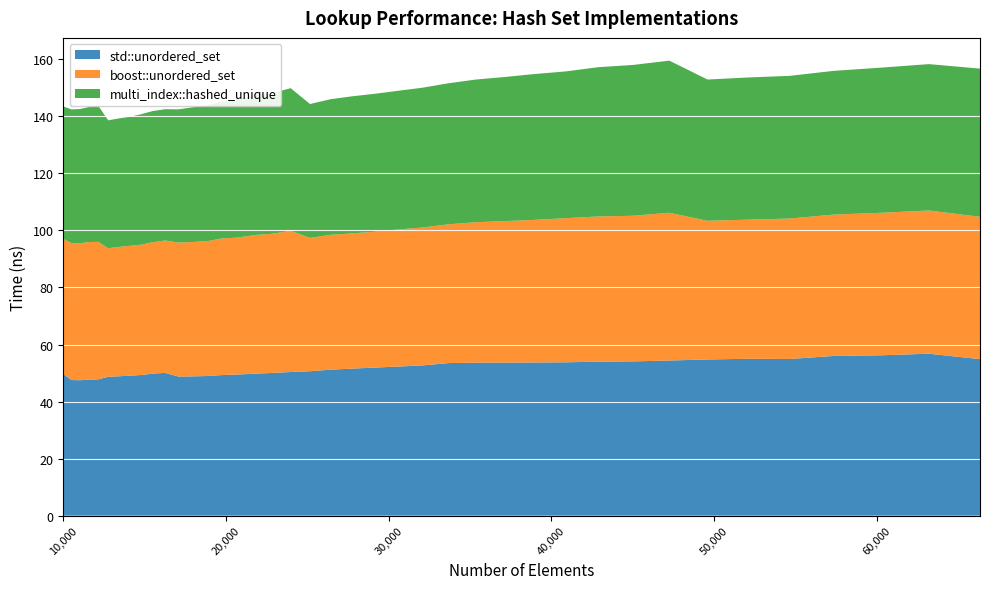

Reading left to right, list all the values displayed in this chart.

std::unordered_set: 10000=49.7	10500=47.6	11025=47.5	11576=47.7	12154=47.8	12760=48.7	13396=48.9	14063=49.1	14763=49.3	15498=49.8	16269=50.1	17078=48.8	17927=48.8	18818=49.0	19753=49.3	20734=49.5	21764=49.8	22845=50.1	23980=50.4	25171=50.6	26421=51.2	27733=51.6	29110=51.9	30555=52.3	32072=52.7	33664=53.5	35335=53.7	37089=53.7	38930=53.7	40863=53.8	42892=54.0	45022=54.1	47258=54.4	49605=54.8	52069=55.0	54656=54.9	57372=56.0	60223=56.2	63216=56.8	66357=54.9
boost::unordered_set: 10000=47.3	10500=48.0	11025=48.0	11576=48.3	12154=48.2	12760=45.0	13396=45.4	14063=45.5	14763=45.7	15498=46.1	16269=46.4	17078=47.0	17927=47.1	18818=47.3	19753=47.9	20734=48.0	21764=48.6	22845=48.8	23980=49.5	25171=46.7	26421=47.3	27733=47.4	29110=47.6	30555=48.1	32072=48.3	33664=48.6	35335=49.2	37089=49.6	38930=50.0	40863=50.5	42892=50.9	45022=51.1	47258=51.8	49605=48.6	52069=48.8	54656=49.2	57372=49.6	60223=50.0	63216=50.2	66357=49.9
multi_index::hashed_unique: 10000=46.5	10500=46.8	11025=47.1	11576=47.3	12154=47.7	12760=44.8	13396=45.0	14063=45.2	14763=45.7	15498=46.0	16269=46.0	17078=46.7	17927=47.2	18818=47.5	19753=48.1	20734=48.5	21764=49.0	22845=49.3	23980=50.0	25171=47.0	26421=47.5	27733=48.1	29110=48.4	30555=48.6	32072=49.0	33664=49.5	35335=50.0	37089=50.5	38930=51.1	40863=51.4	42892=52.3	45022=52.9	47258=53.3	49605=49.5	52069=49.8	54656=50.0	57372=50.4	60223=50.9	63216=51.3	66357=52.0